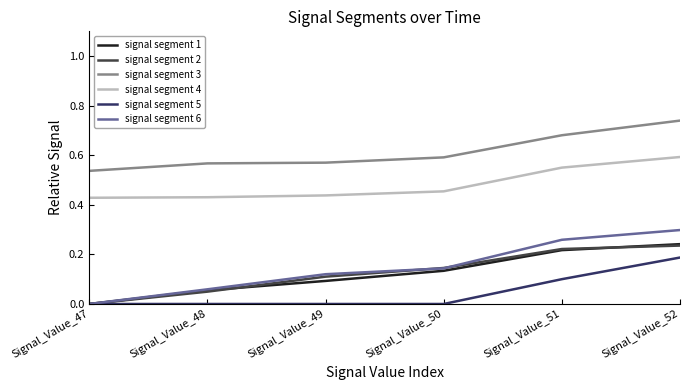

Between Signal_Value_48 and Signal_Value_52, which series saw the biggest shift?

signal segment 6